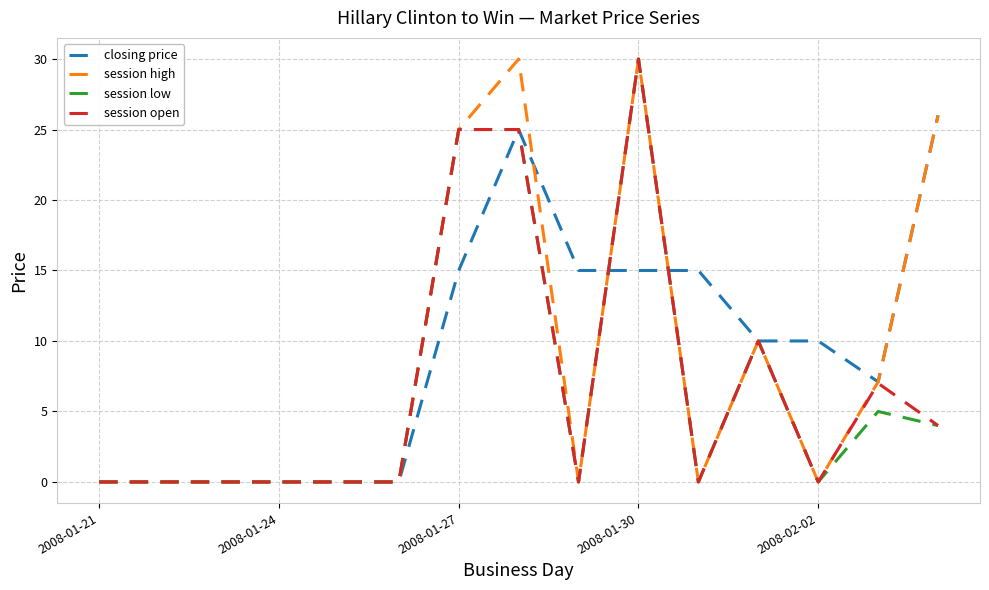

How many lines are shown in the chart?

4